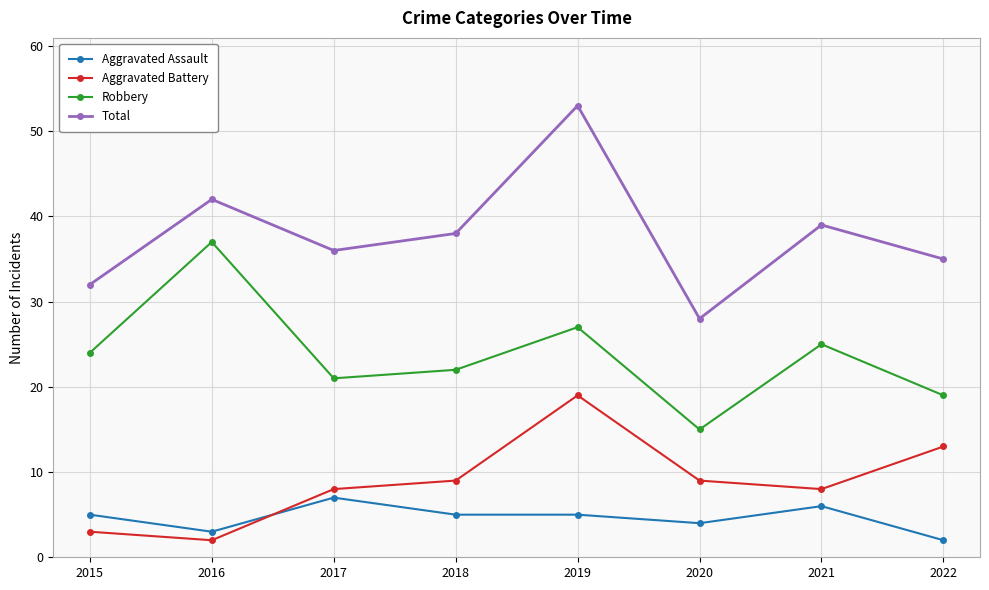

Reading right to left, list all the values displayed in this chart.

Aggravated Assault: 2022=2	2021=6	2020=4	2019=5	2018=5	2017=7	2016=3	2015=5
Aggravated Battery: 2022=13	2021=8	2020=9	2019=19	2018=9	2017=8	2016=2	2015=3
Robbery: 2022=19	2021=25	2020=15	2019=27	2018=22	2017=21	2016=37	2015=24
Total: 2022=35	2021=39	2020=28	2019=53	2018=38	2017=36	2016=42	2015=32